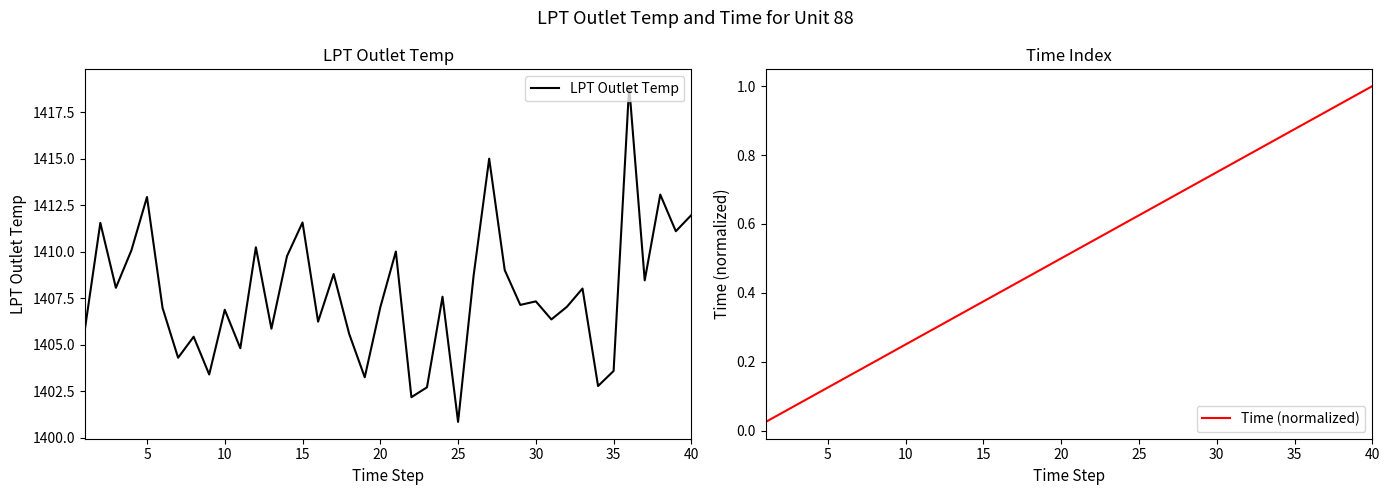

What is the highest value of the LPT Outlet Temp series?

1418.9